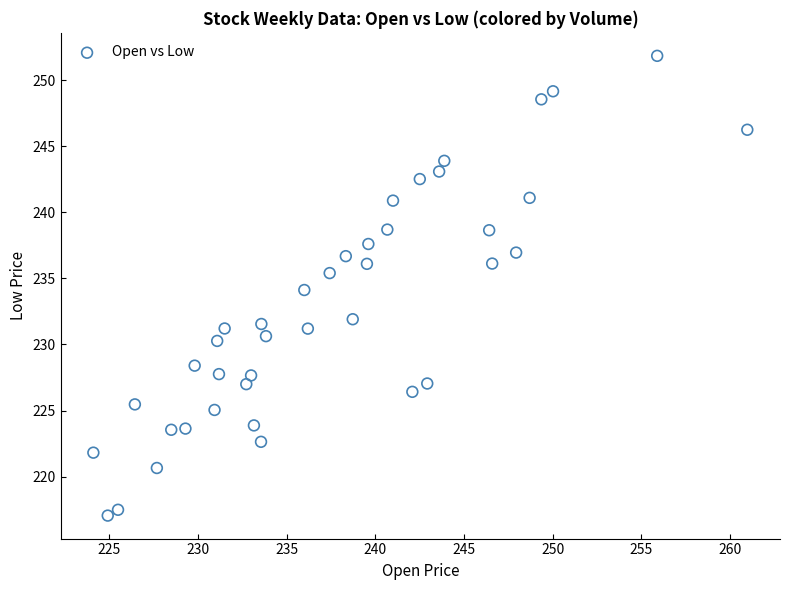

What is the range of X values (max minus min)?

36.9